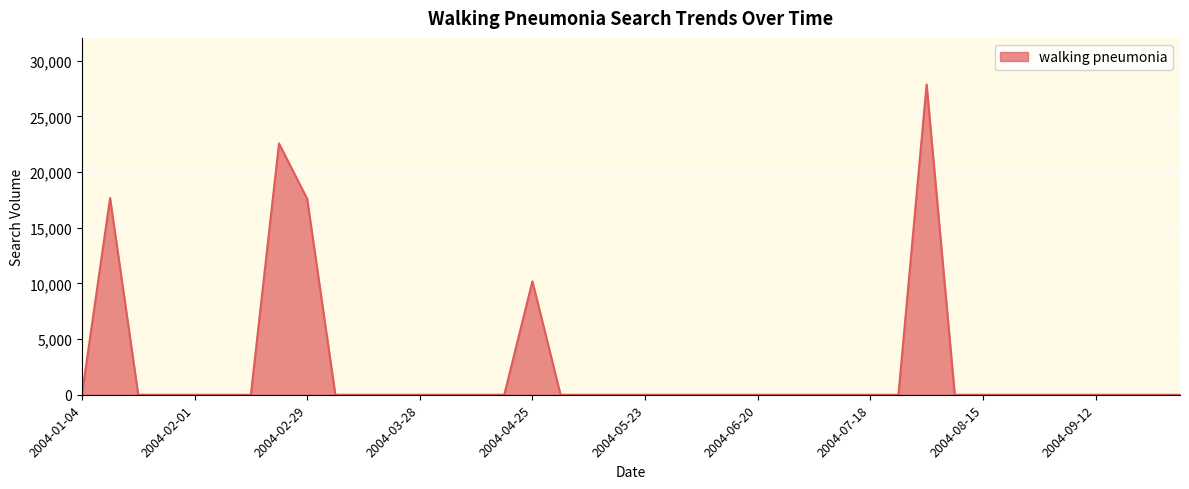

What is the maximum value shown in the chart?

27861.9